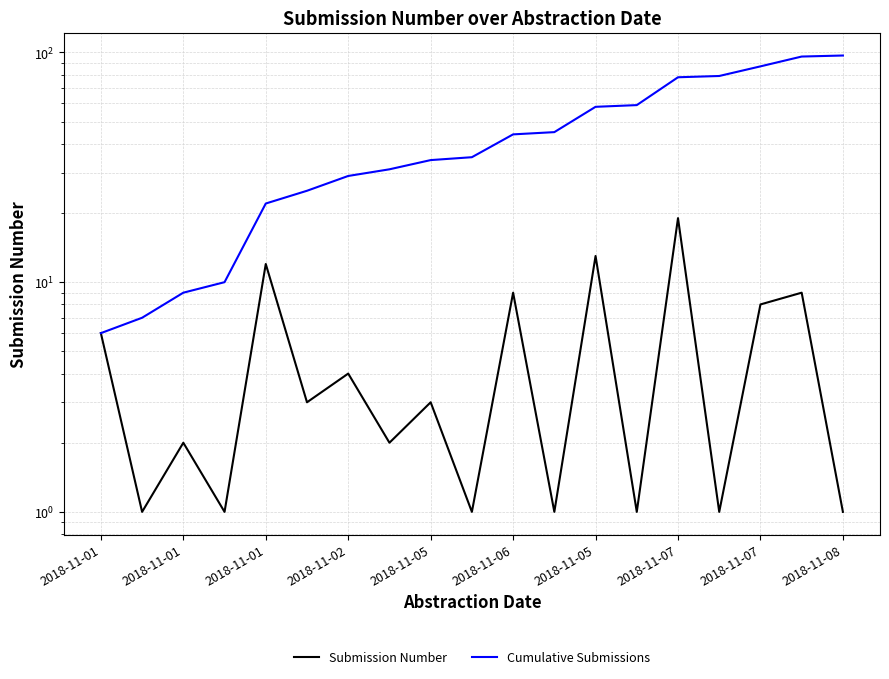

What is the approximate value of Cumulative Submissions at 2018-11-01?

6